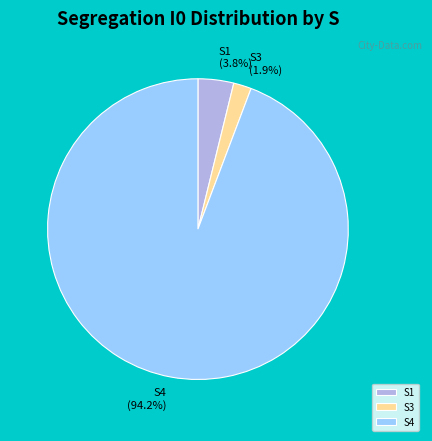

Is S4 the majority of the pie?

Yes